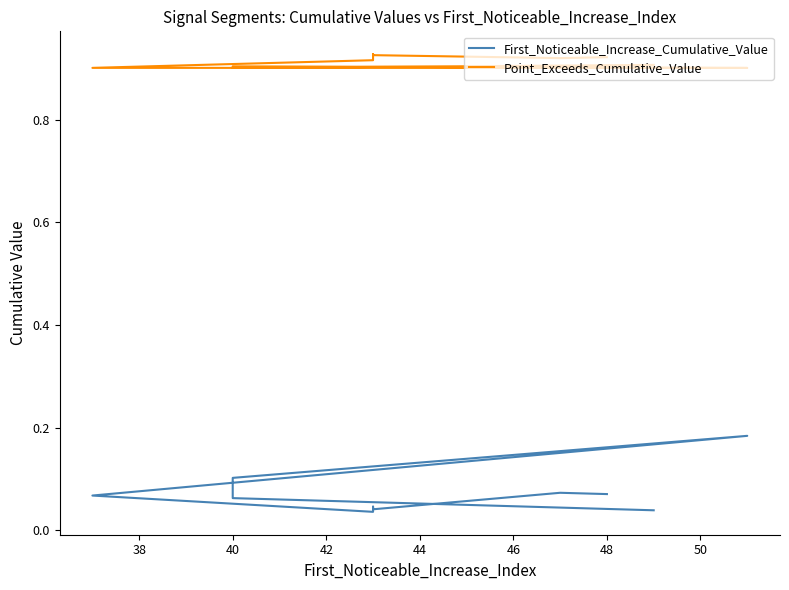

What is the average value of the First_Noticeable_Increase_Cumulative_Value series?

0.1